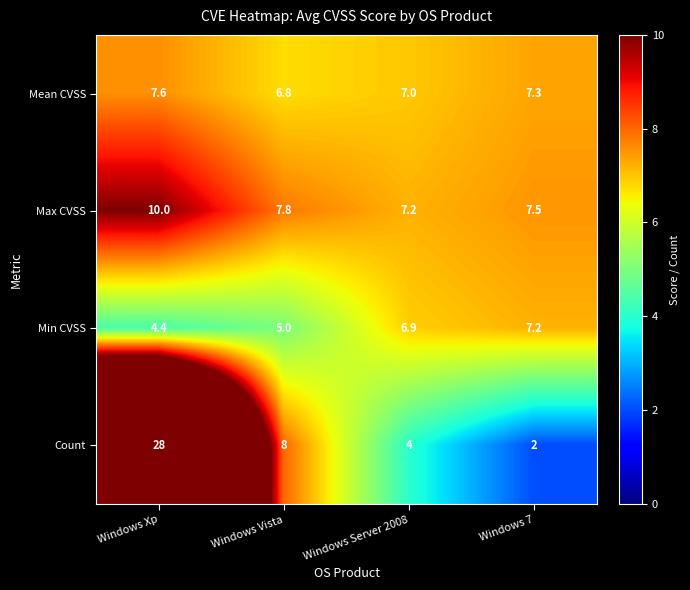

Rank the series by their maximum value, from lowest to highest.

Min CVSS, Mean CVSS, Max CVSS, Count